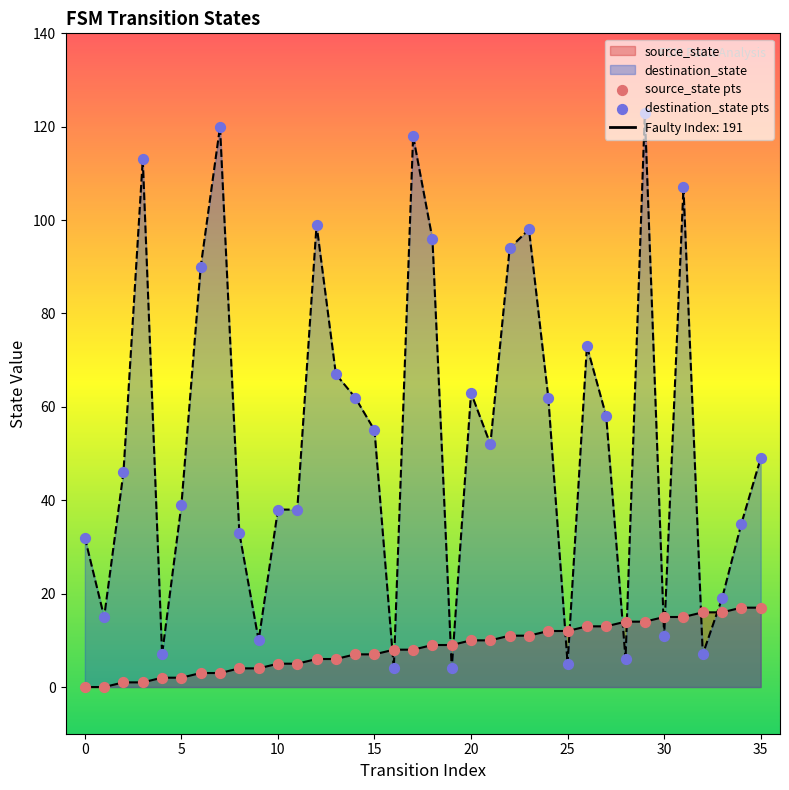

At which category is the sum across all series the highest?

29